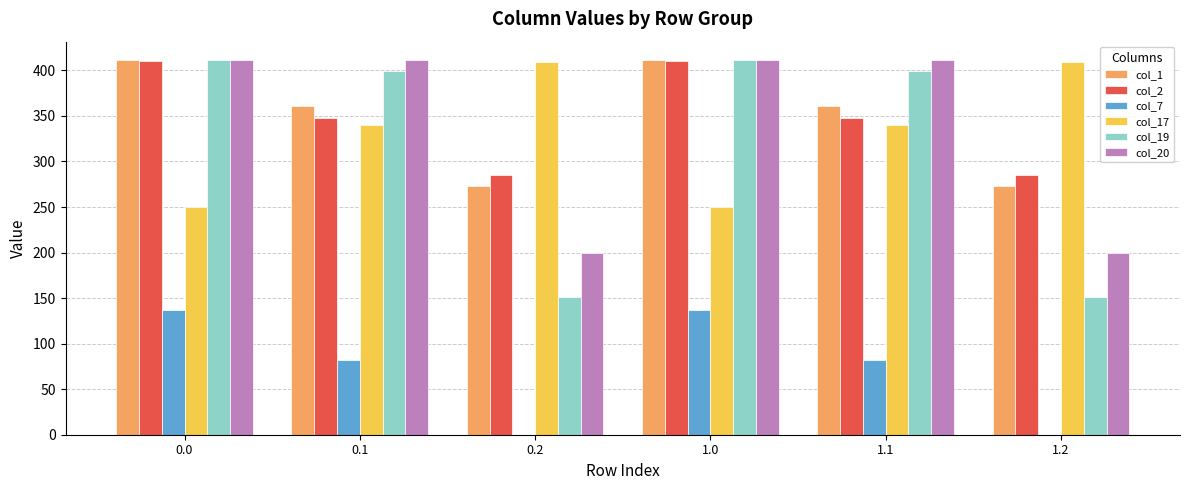

What is the difference between the col_2 values at 0.1 and 0.0?

62.4